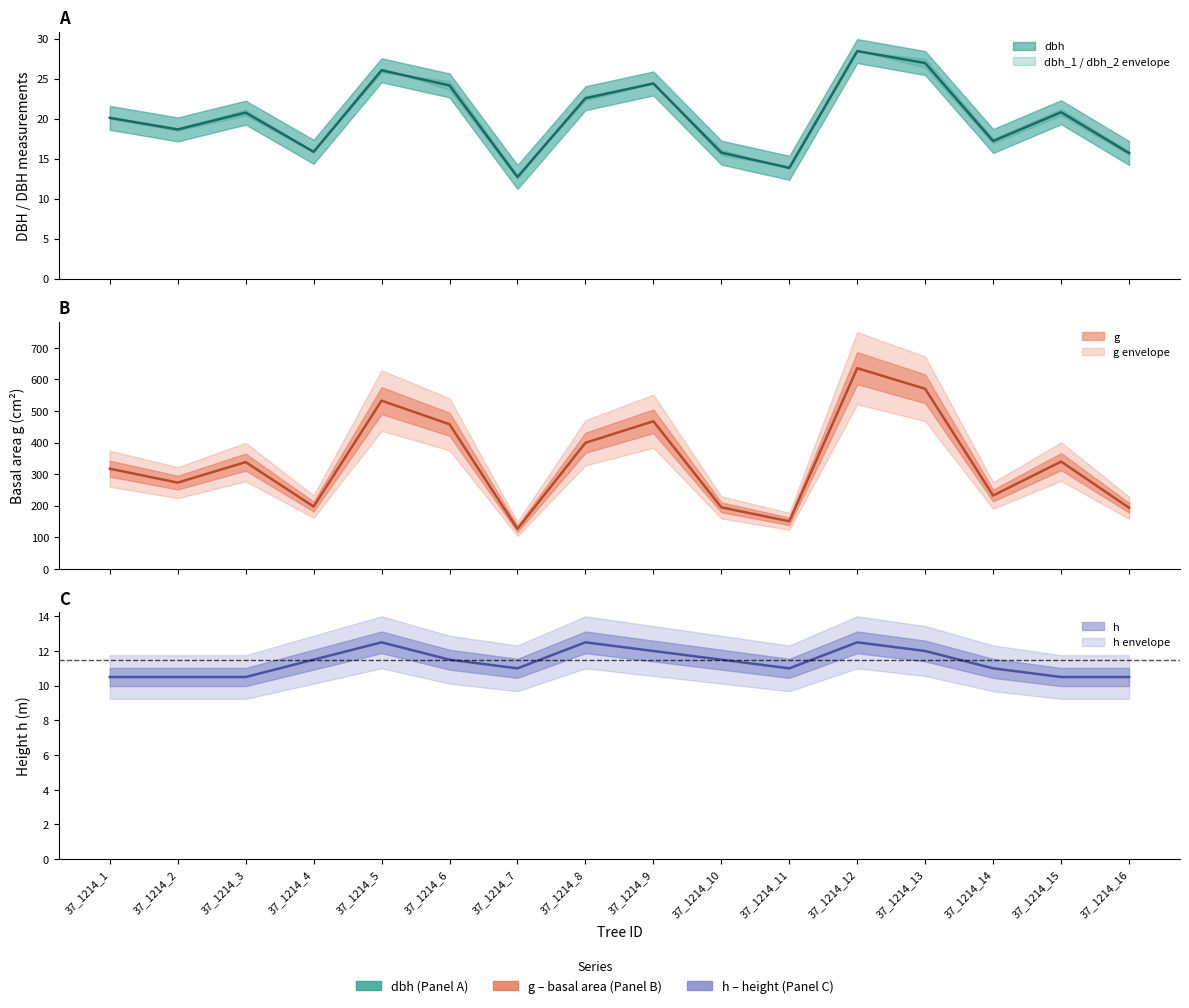

Does the chart have visible grid lines?

No